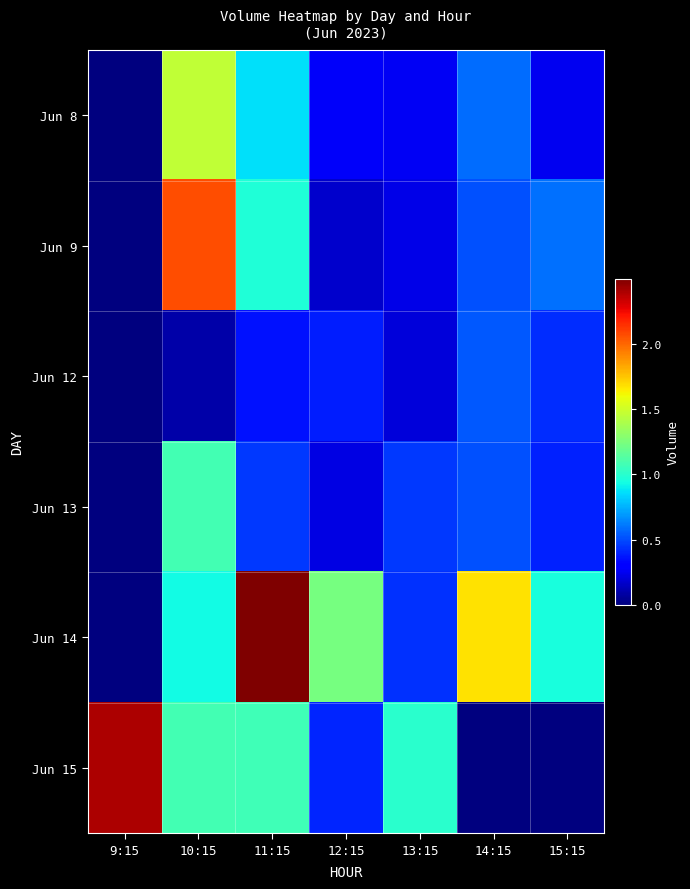

Rank the series by their maximum value, from highest to lowest.

Jun 14, Jun 15, Jun 9, Jun 8, Jun 13, Jun 12